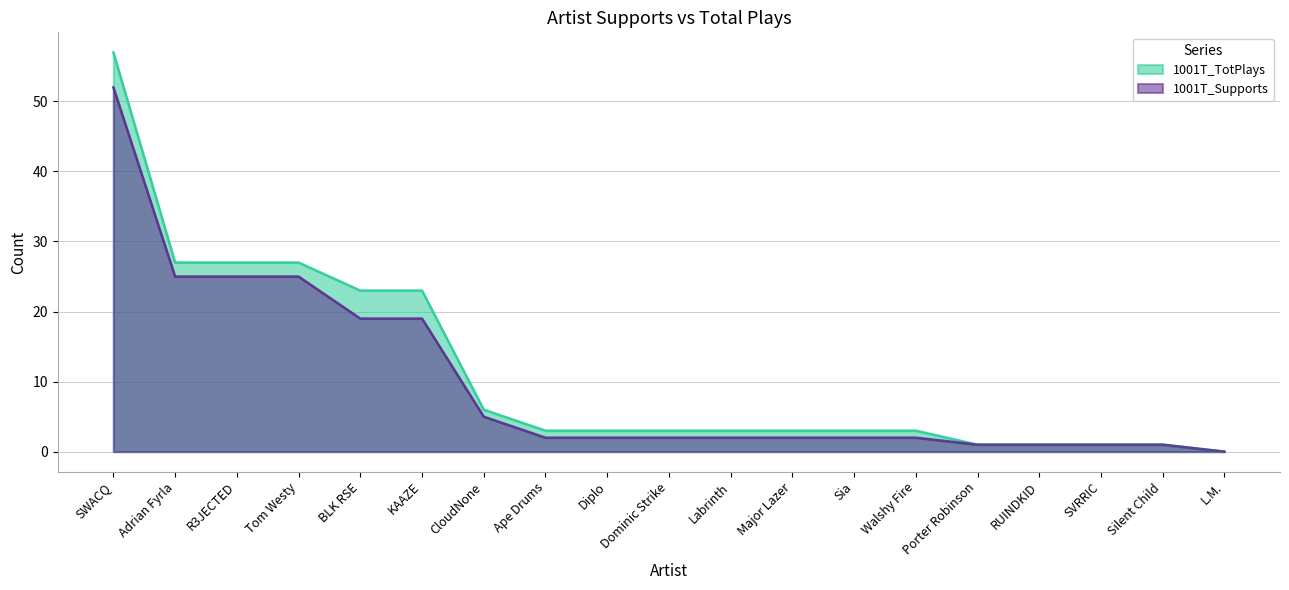

What is the maximum value shown in the chart?

57